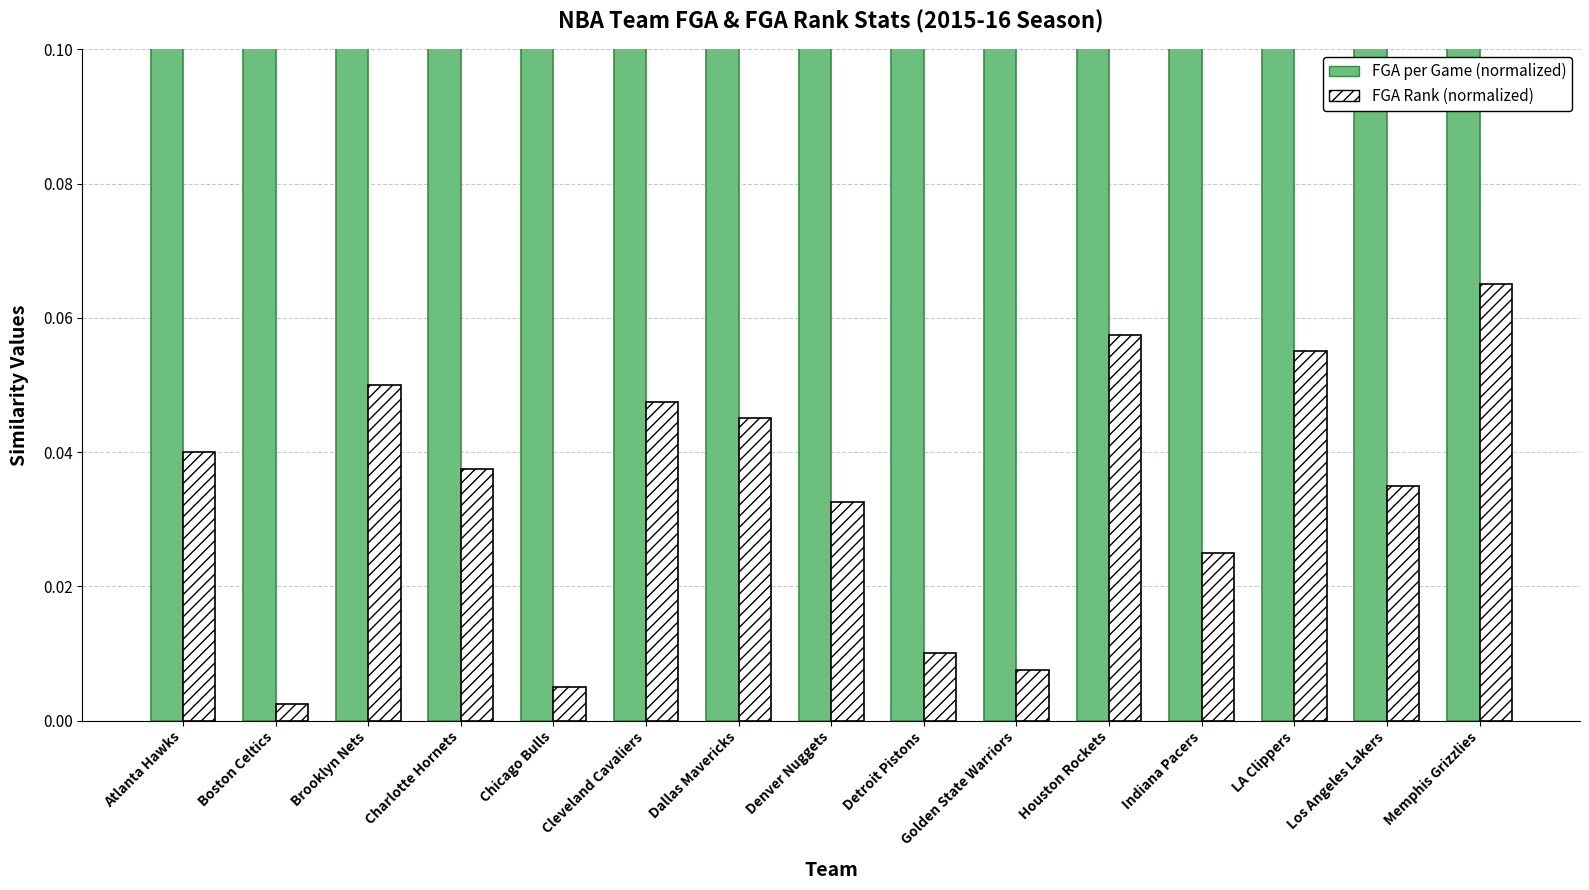

Is it true that FGA per Game (normalized) equals 0.9 at Indiana Pacers?

True